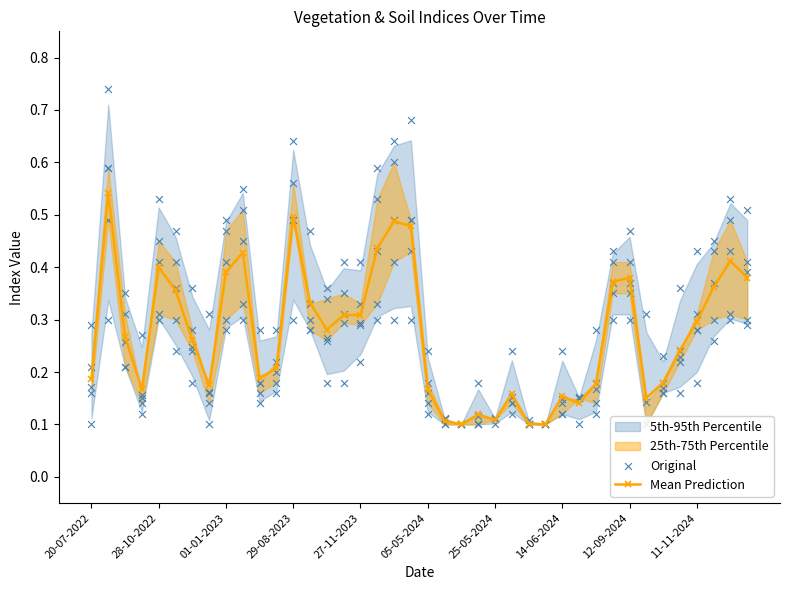

The Mean Prediction series shows 0.4 at 11-11-2024. True or false?

False